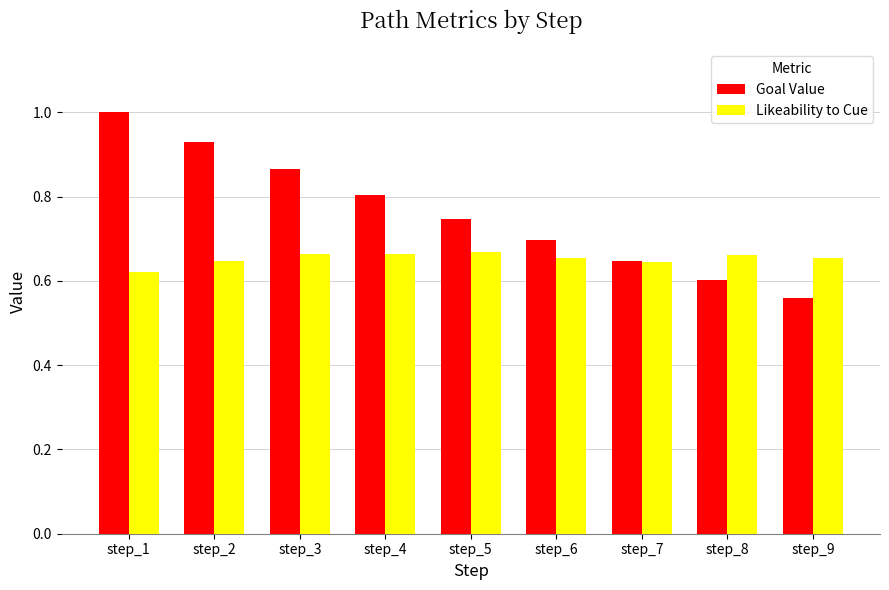

Is it true that Likeability to Cue equals 0.7 at step_4?

True